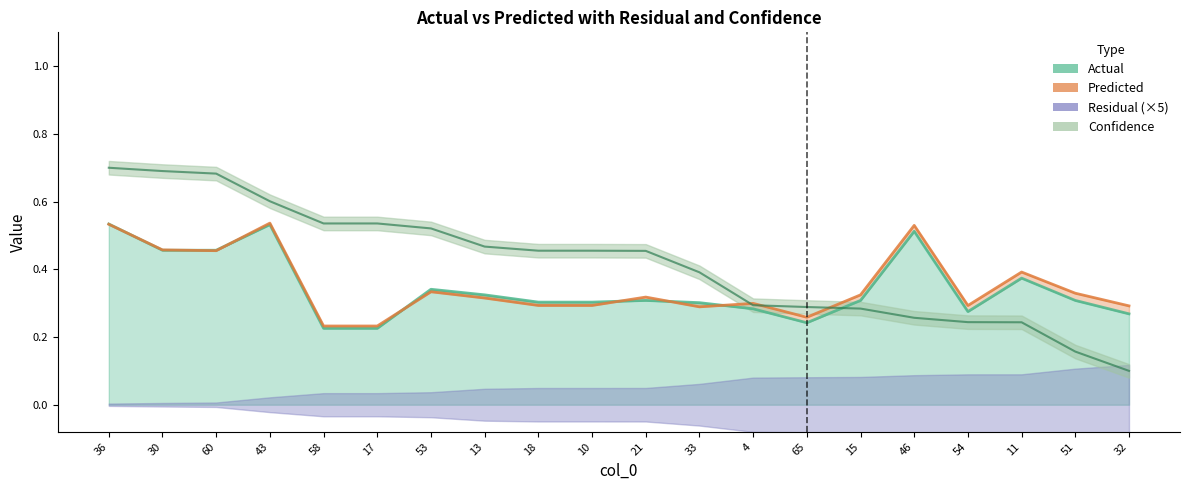

Is it true that Predicted equals 0.4 at 15?

False